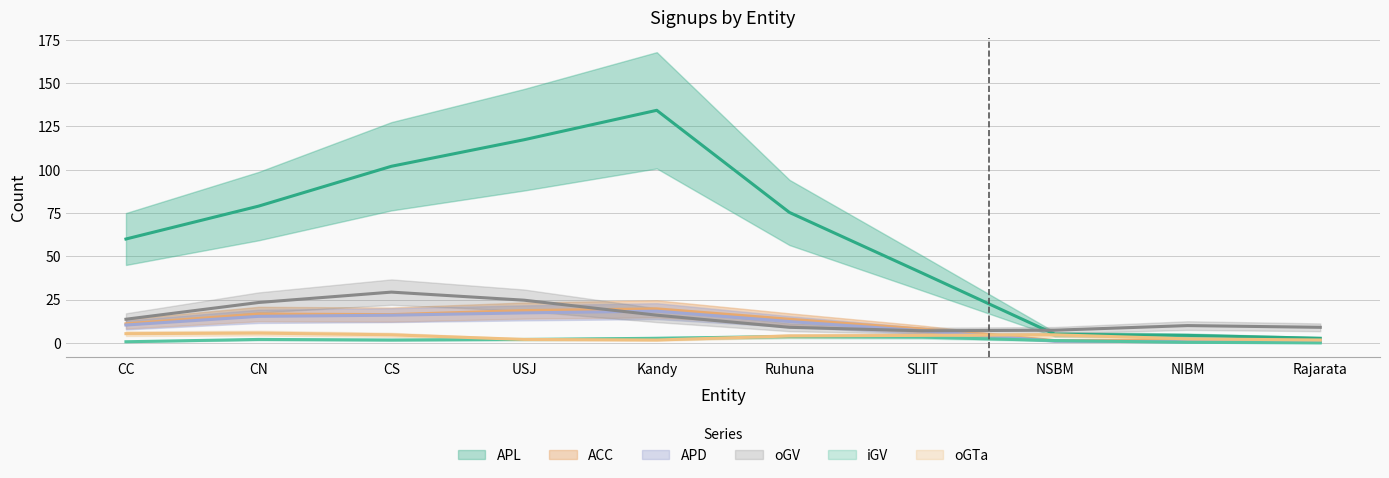

Is the value of oGV at CS greater than the value of APL at Kandy?

No